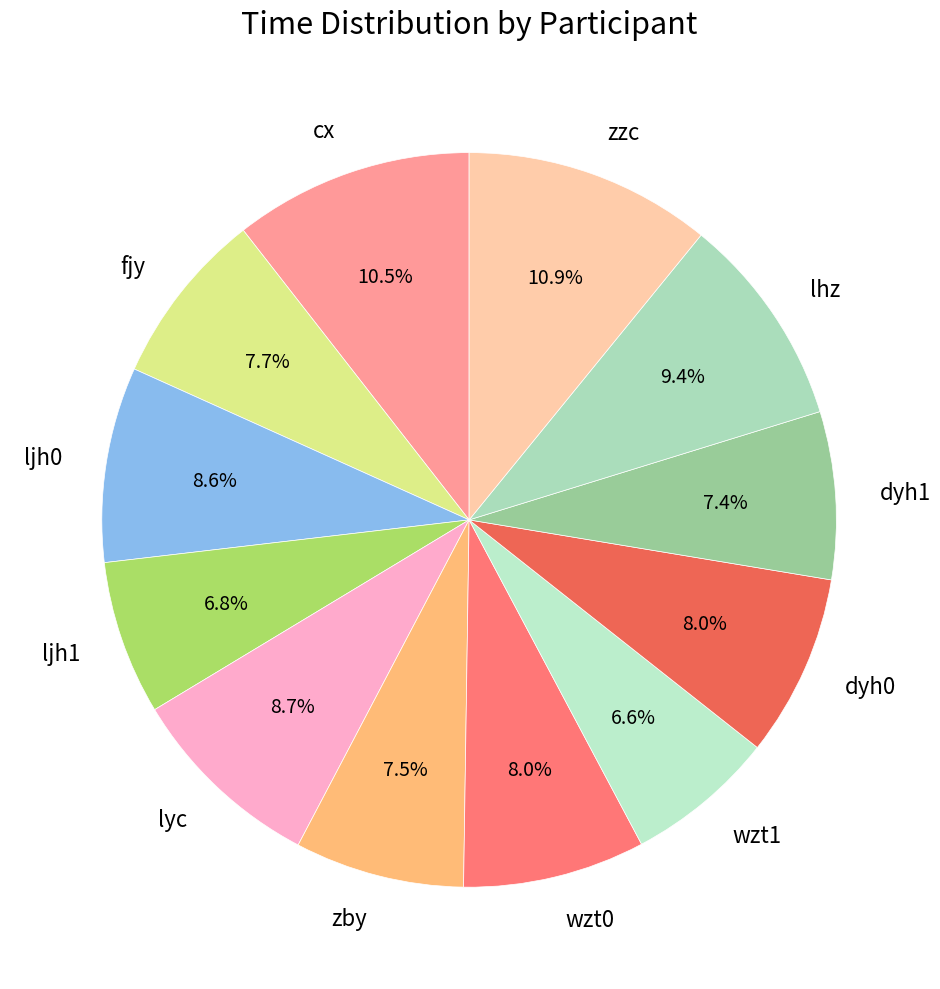

What is the total percentage of zby and fjy?

15.2%